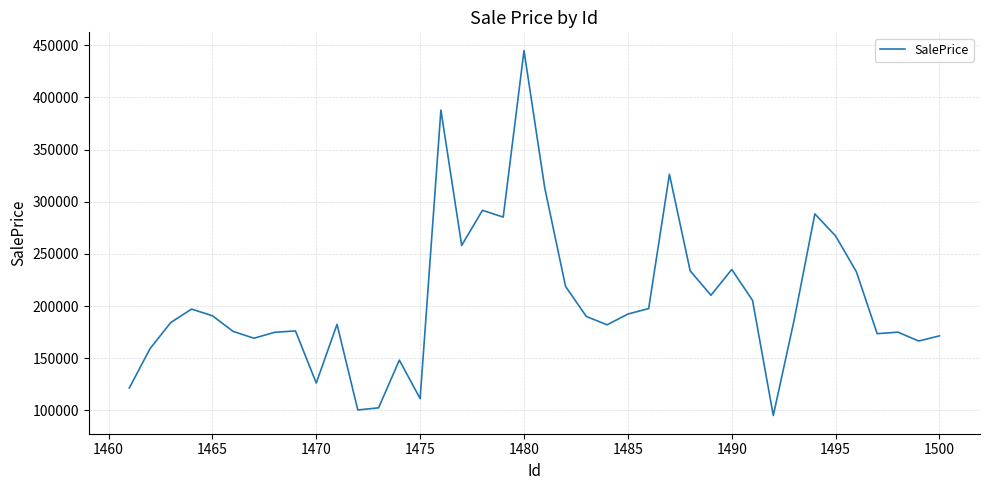

What is the difference between the maximum and minimum values?

349731.2